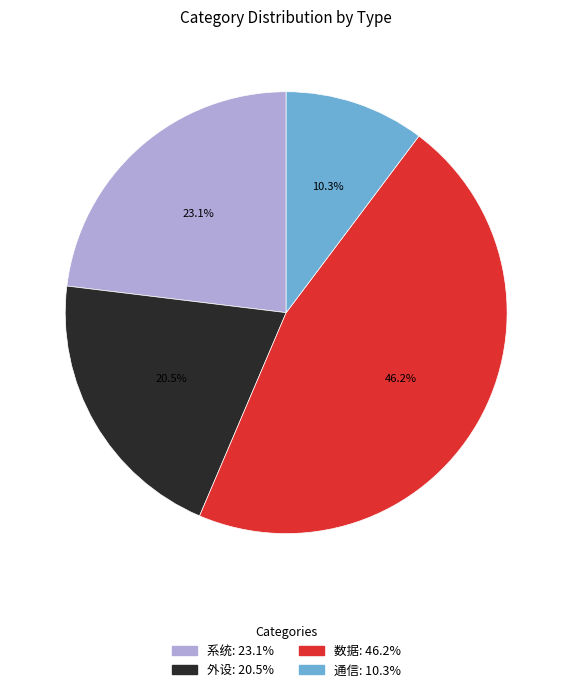

To the nearest percent, what portion does 系统 represent?

23%